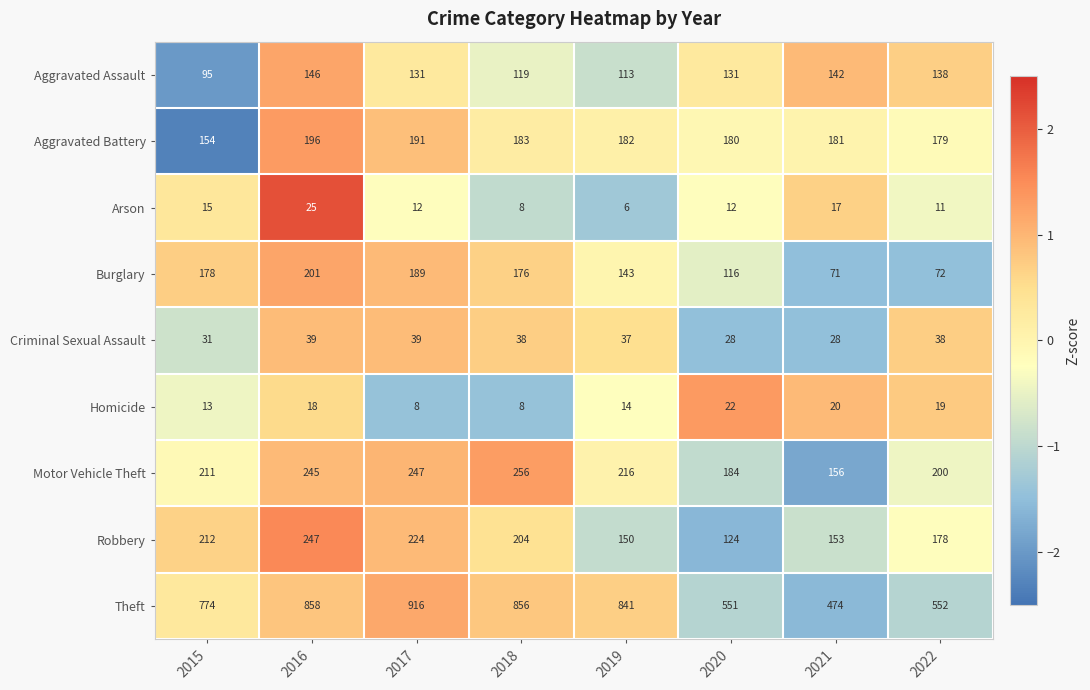

Between 2019 and 2021, which series saw the biggest shift?

Theft